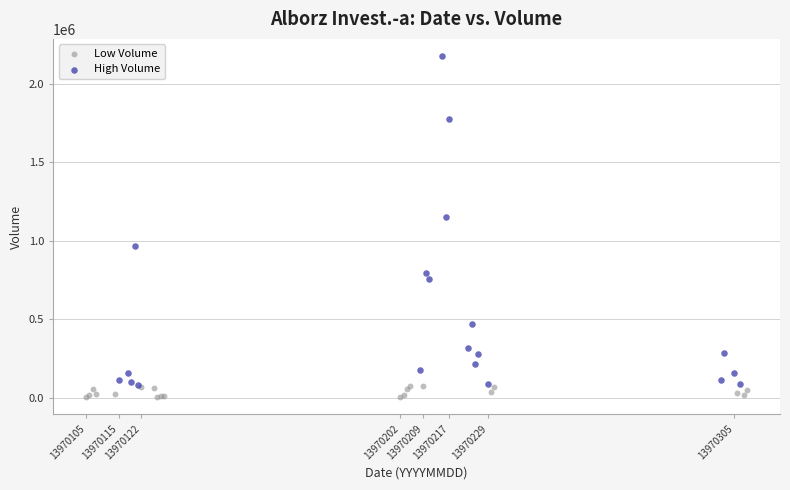

What are all the series names shown in the legend?

Low Volume, High Volume